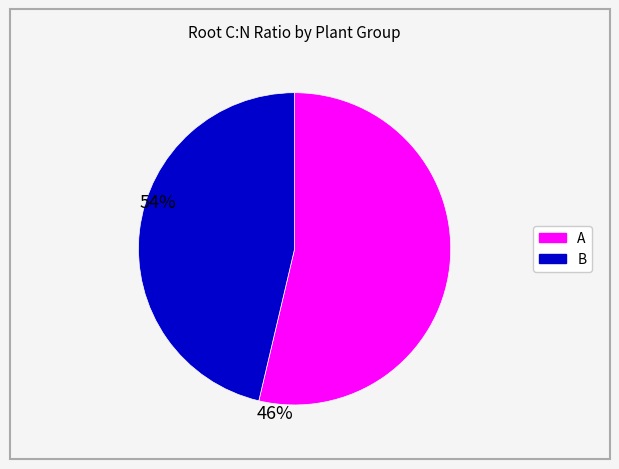

Which has a higher value, B or A?

A